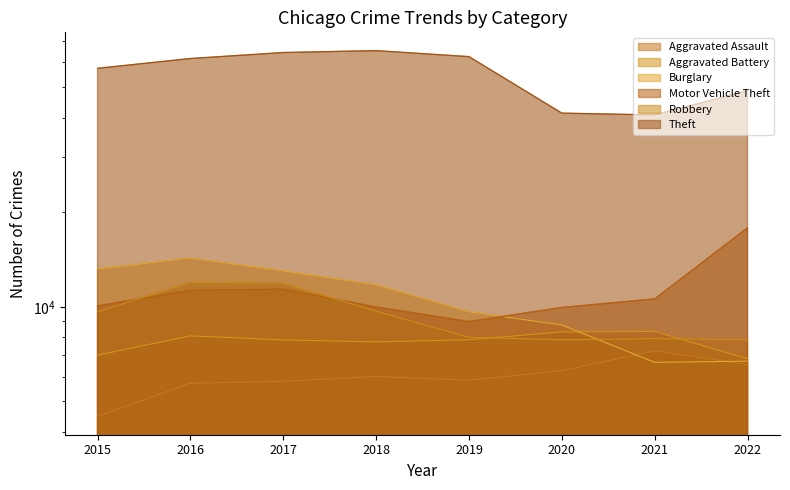

What is the total value across all series at 2017?

114279